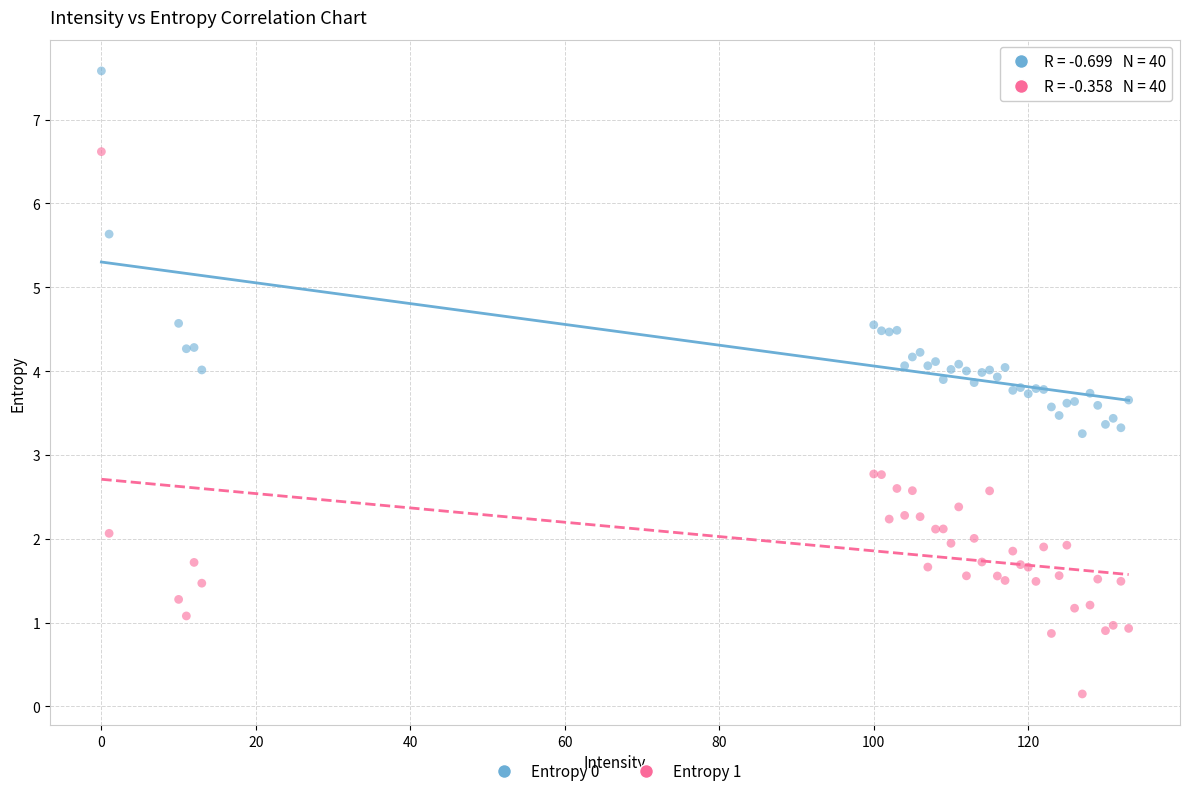

Which series has the widest spread of Y values?

Entropy 1